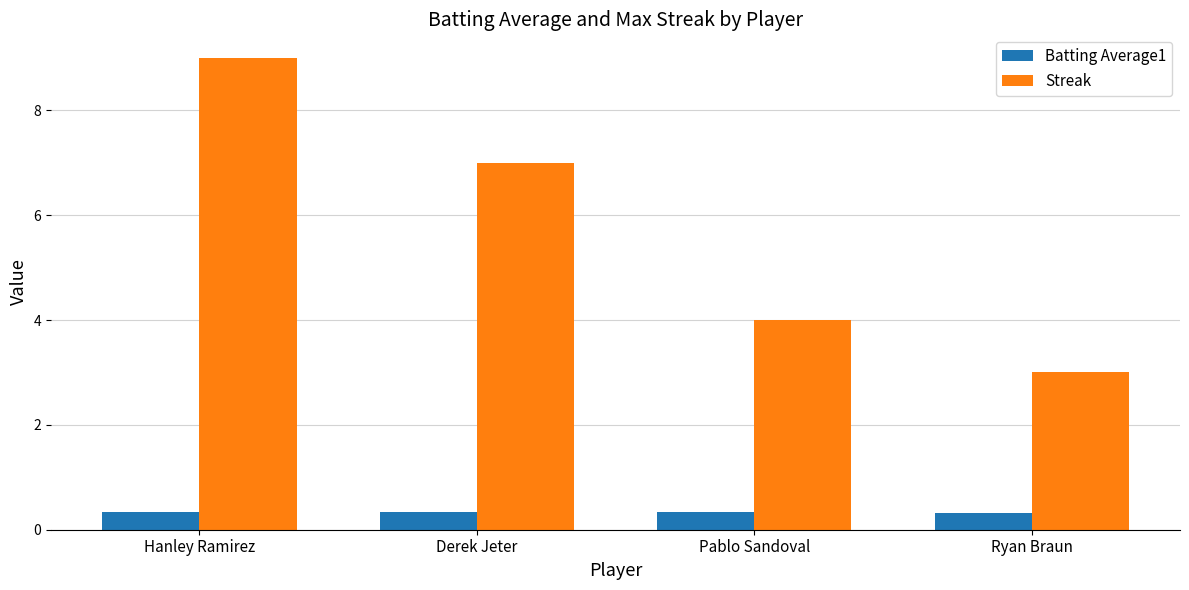

What is the total value across all series at Ryan Braun?

3.3